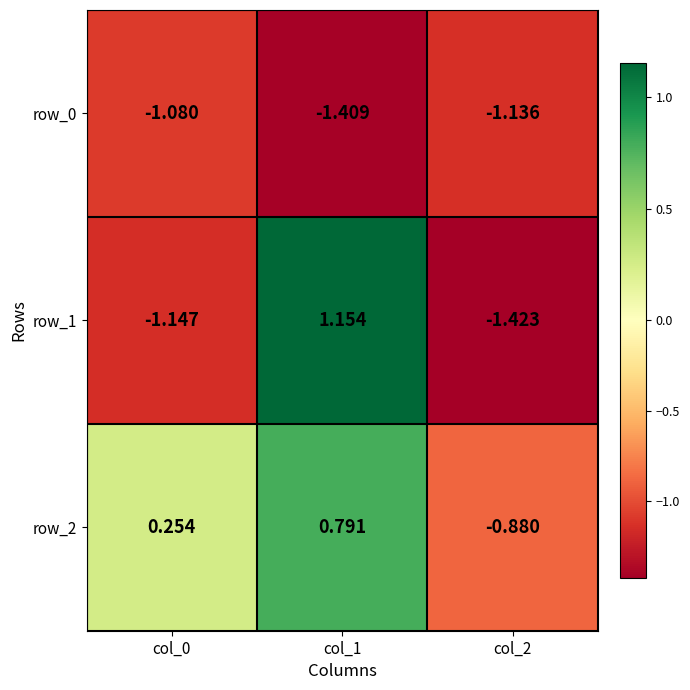

Which series changed the most between col_0 and col_2?

row_2